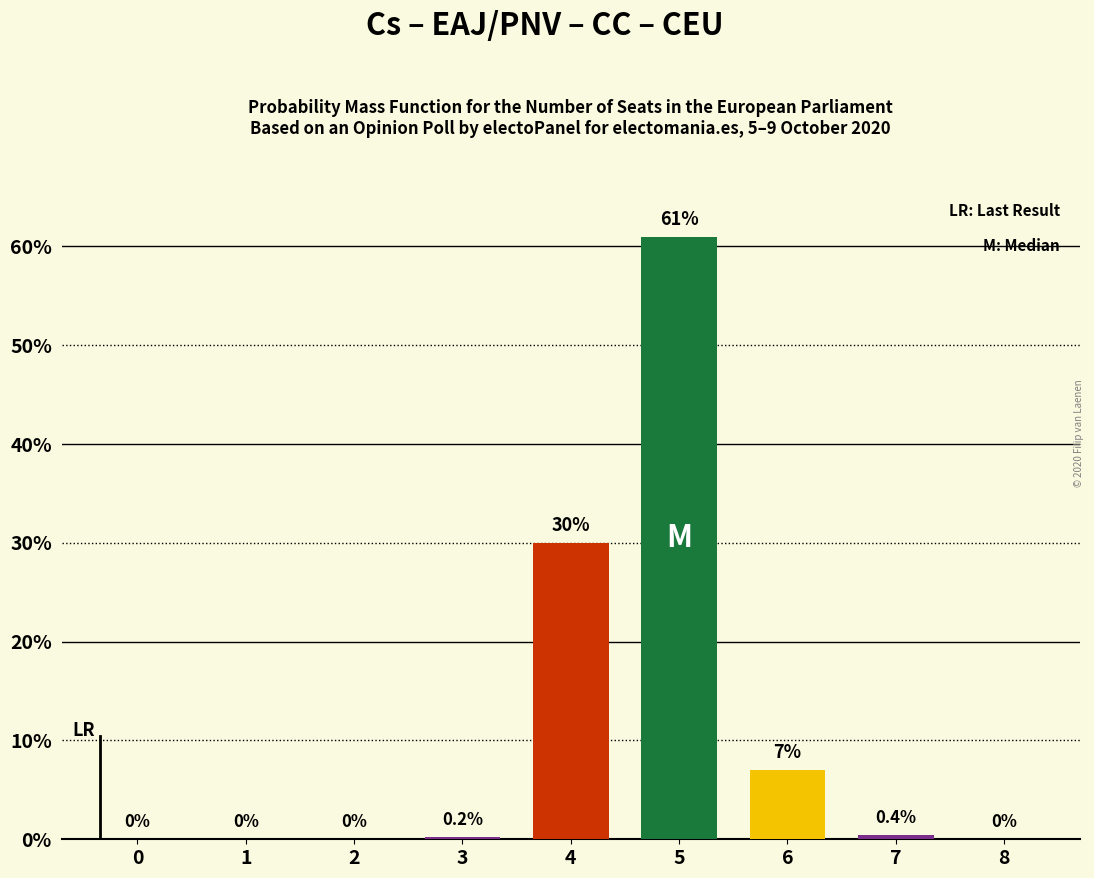

Which category has the highest value across all series?

5